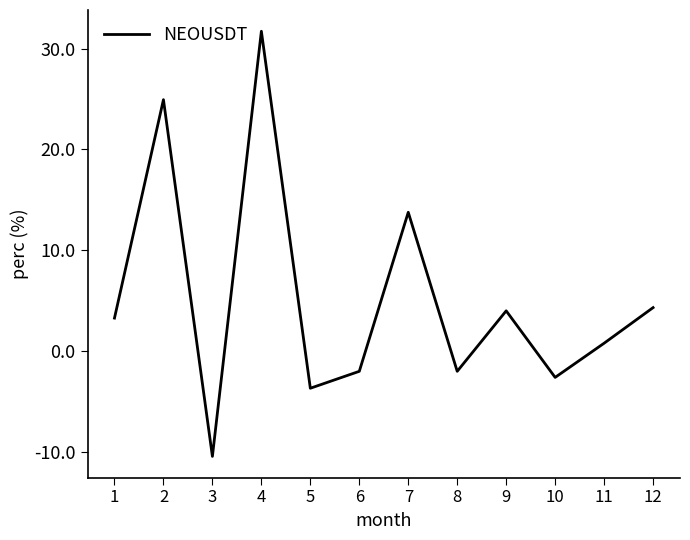

What is the difference between the values at 11 and 10?

3.4